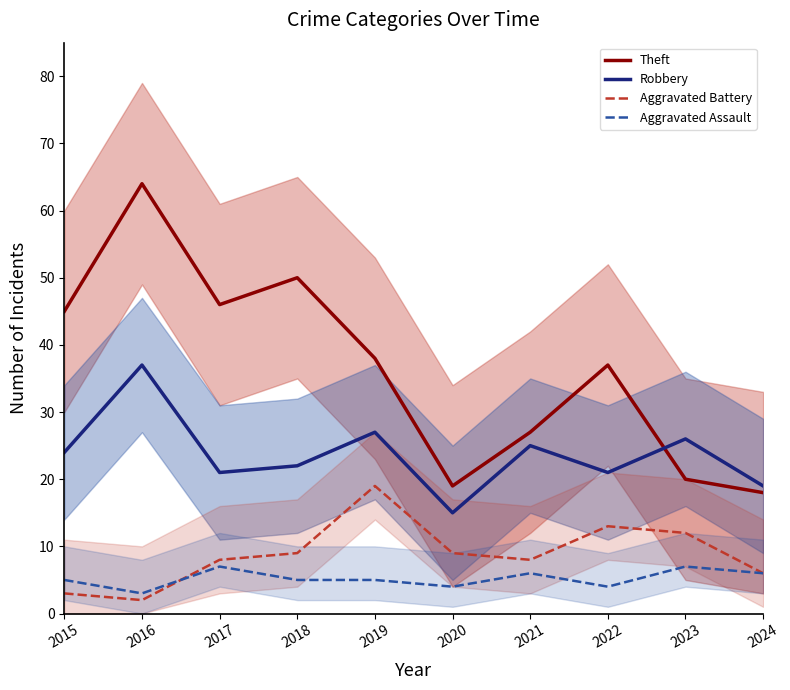

True or false: Theft and Robbery intersect in this chart.

True